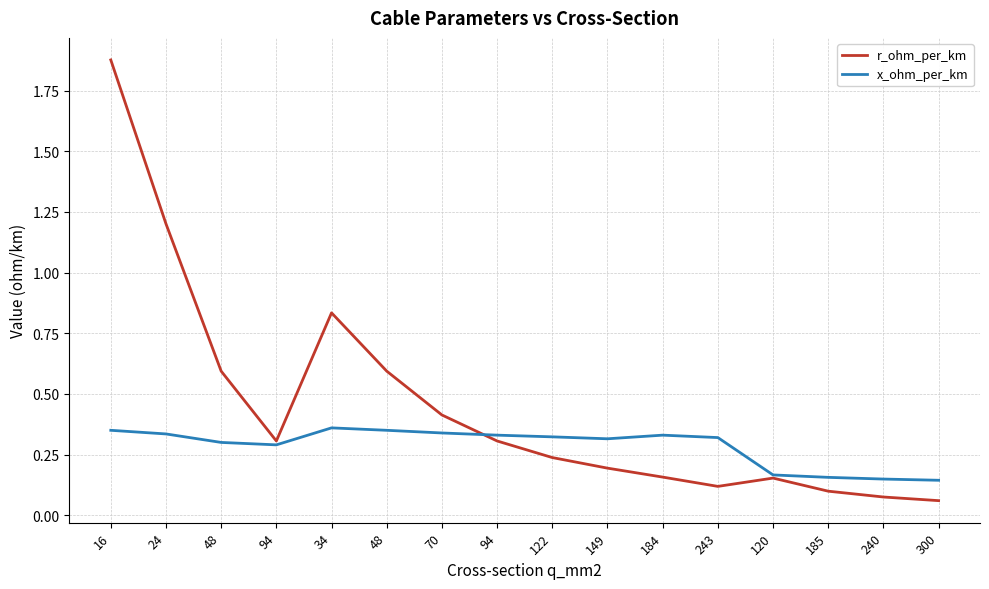

How many lines are shown in the chart?

2